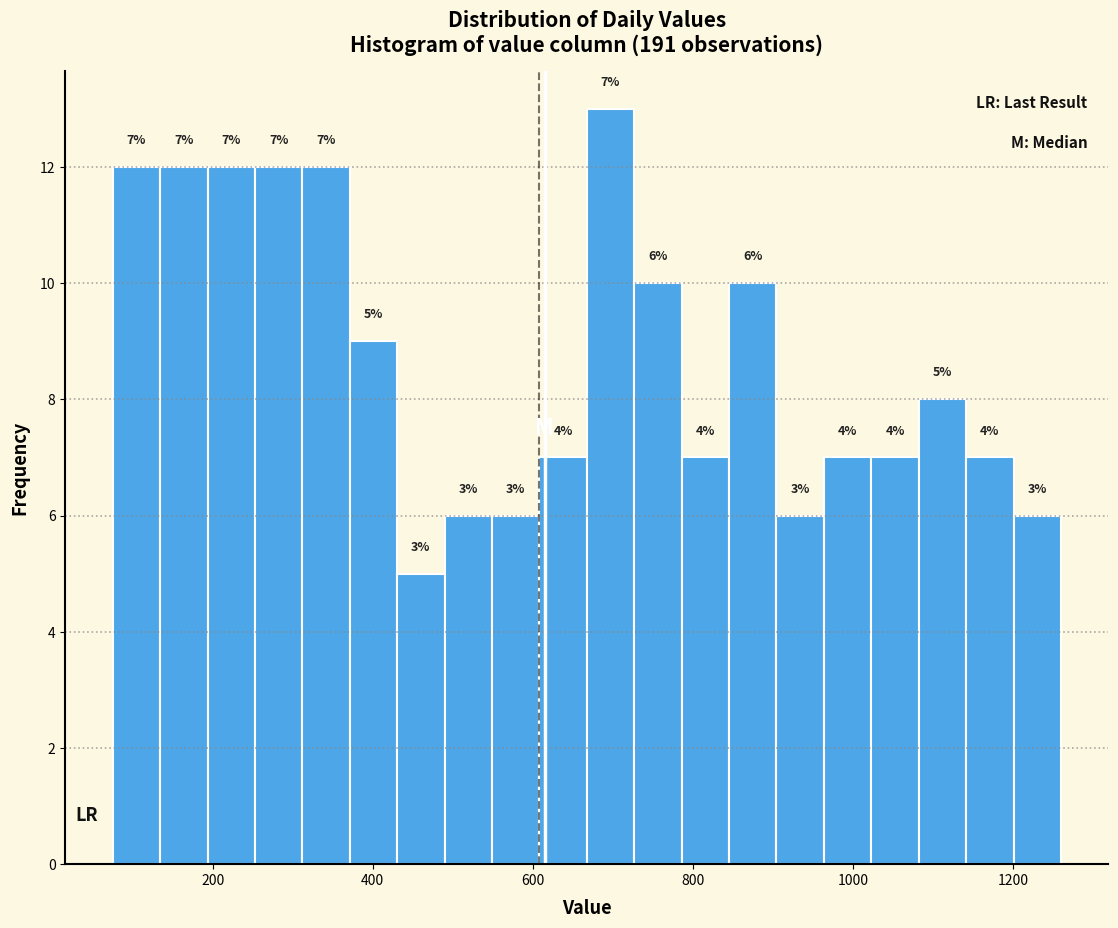

Around what value on the x-axis is the tallest bar? Give the approximate position of its centre, as read against the axis.

700